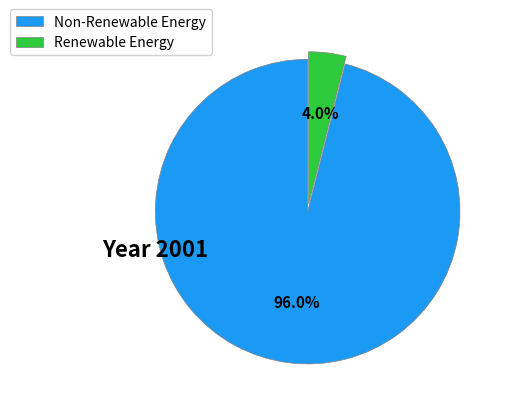

What is the smallest slice in the pie chart?

Renewable Energy